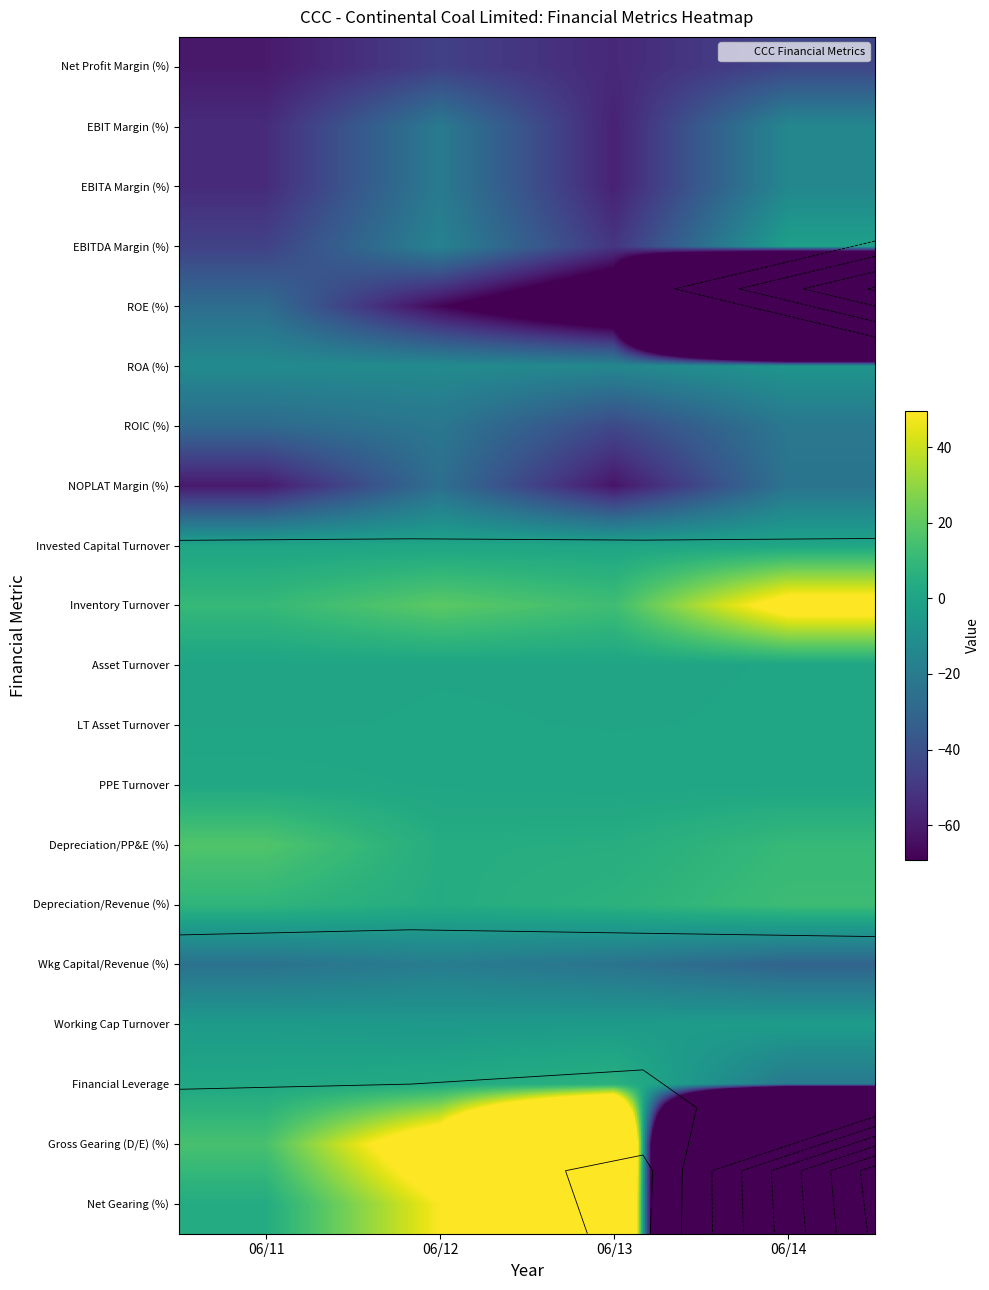

How many categories are shown in the chart?

4